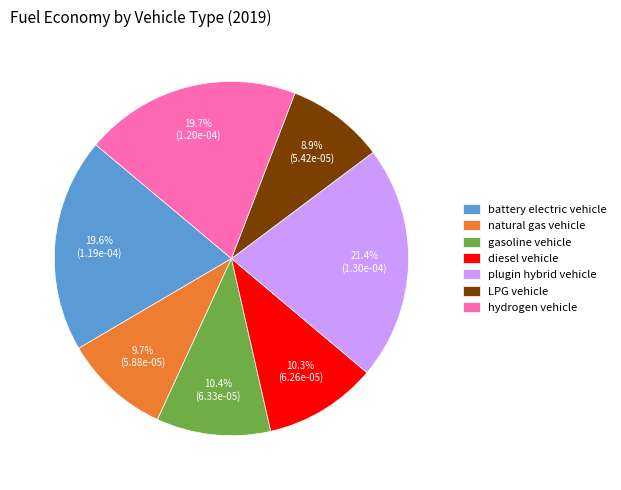

Does LPG vehicle account for over 50% of the chart?

No